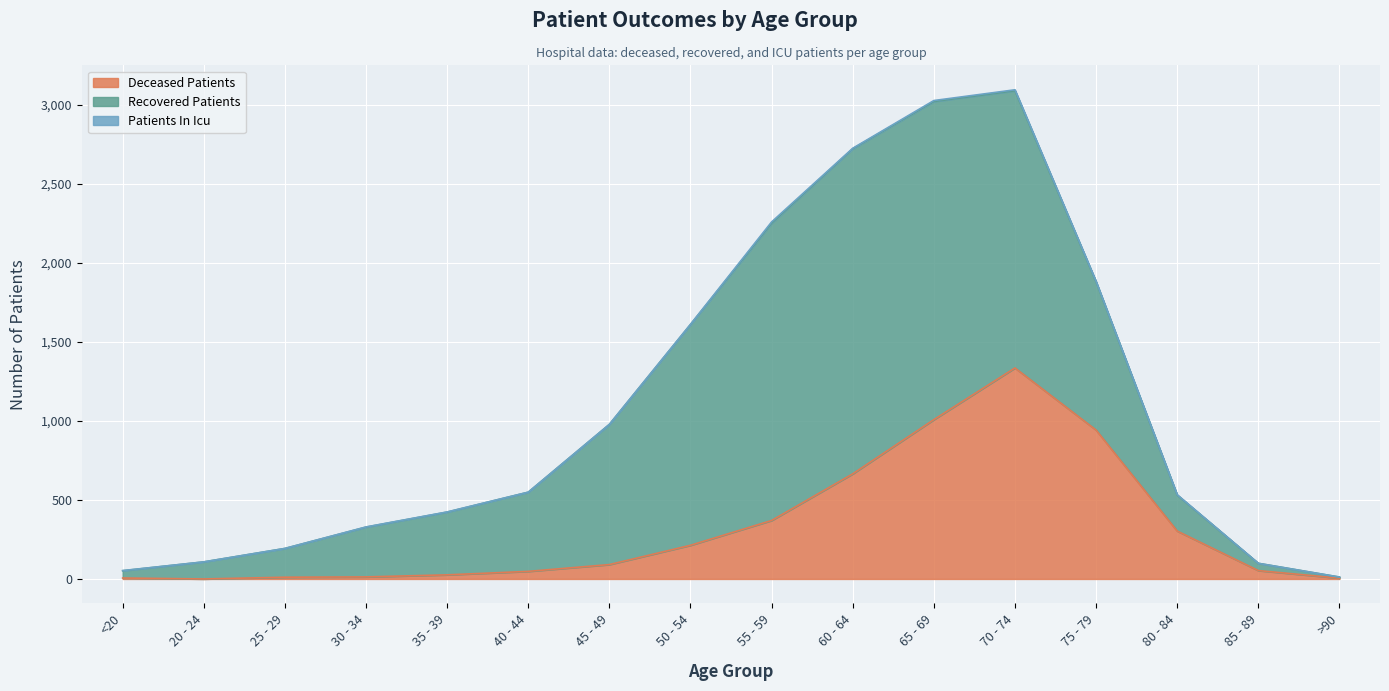

Reading right to left, what are all the values shown in this chart?

deceased_patients: 5	53	303	942	1335	1008	665	370	213	91	48	26	13	11	0	6
recovered_patients: 7	46	228	938	1754	2013	2057	1881	1397	887	501	397	315	182	108	46
patients_in_icu: 0	0	2	3	6	6	3	8	1	0	0	1	1	0	0	1